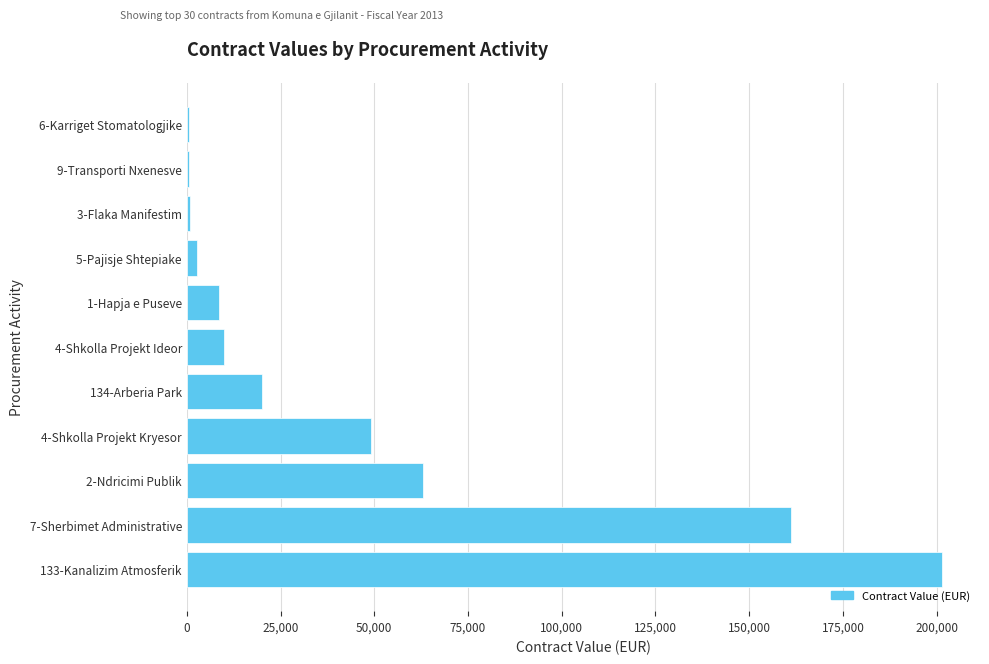

What is the sum of the values at 4-Shkolla Projekt Kryesor and 134-Arberia Park?

69014.0